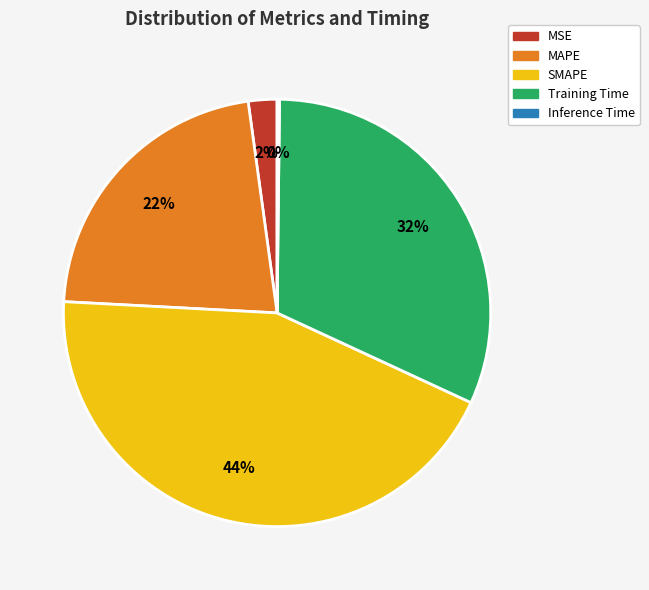

Approximately how many times larger is the value at MAPE compared to Training Time?

0.7